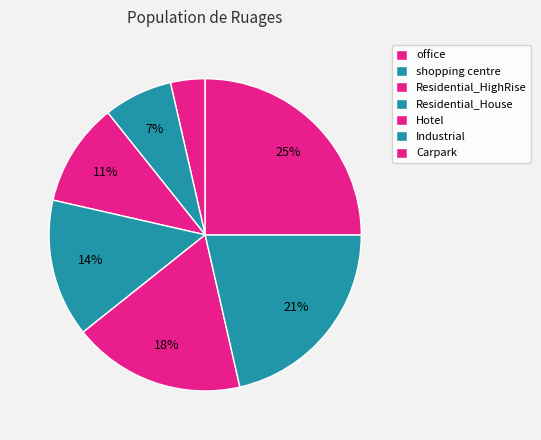

How many slices are in this pie chart?

7